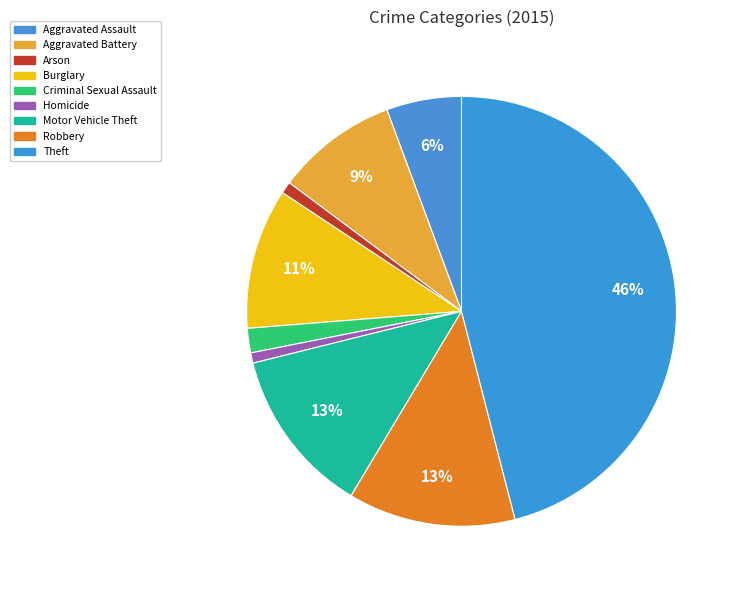

Is Theft the majority of the pie?

No